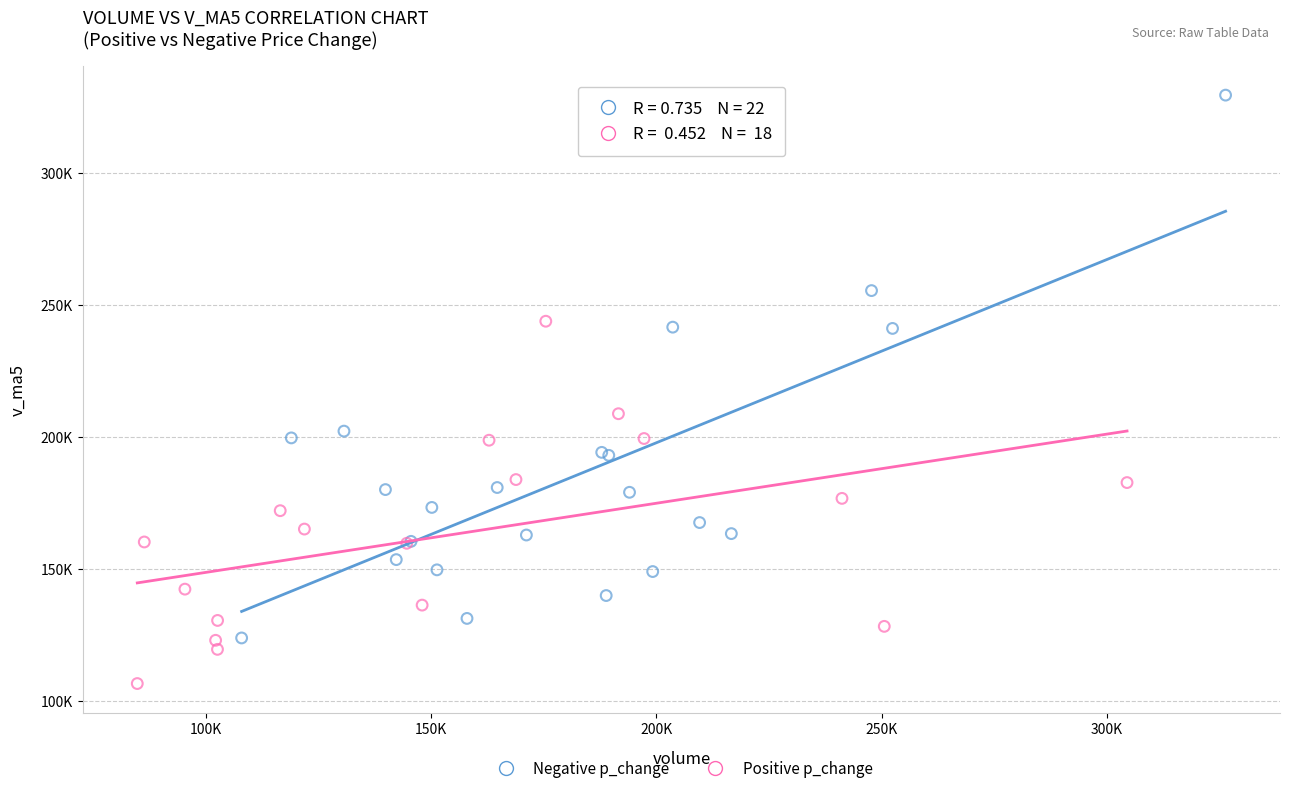

Which series has the largest Y range (max minus min)?

Negative p_change